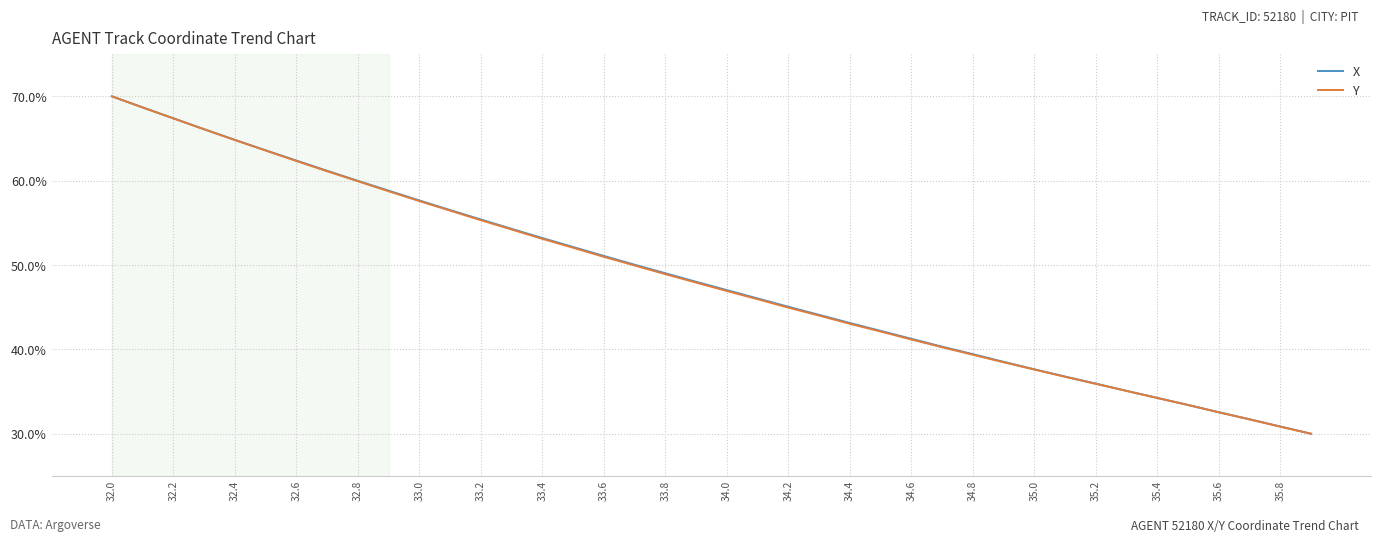

What is the sum of all Y values?

1933.5